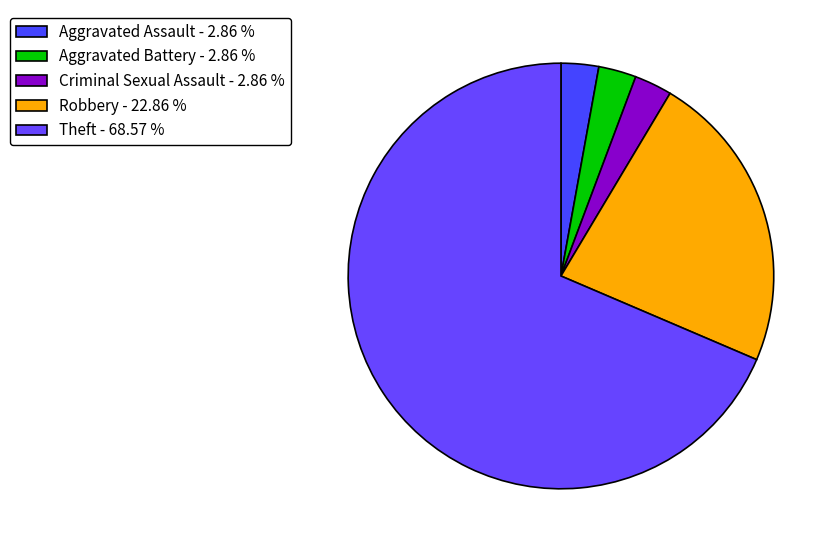

How many segments does this pie chart have?

5